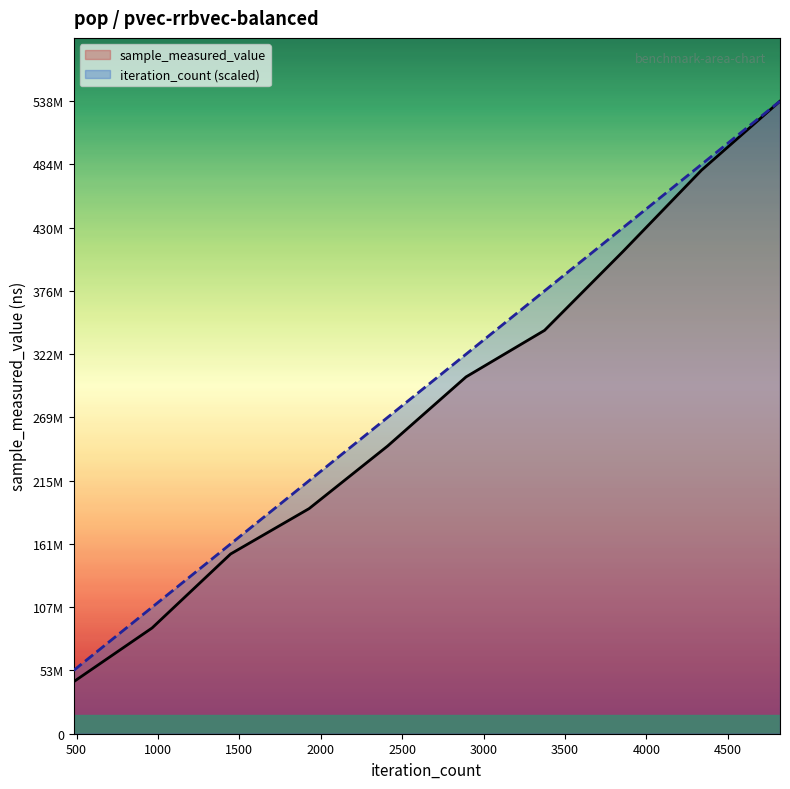

True or false: iteration_count has more than 1 interior local peaks.

False